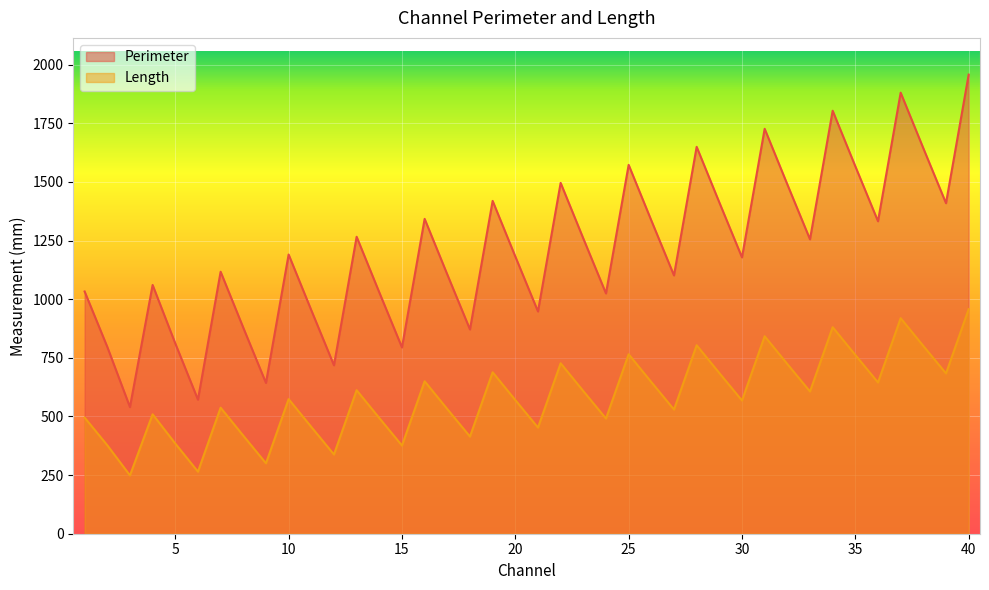

What value does the Perimeter series have at 36?

645.0